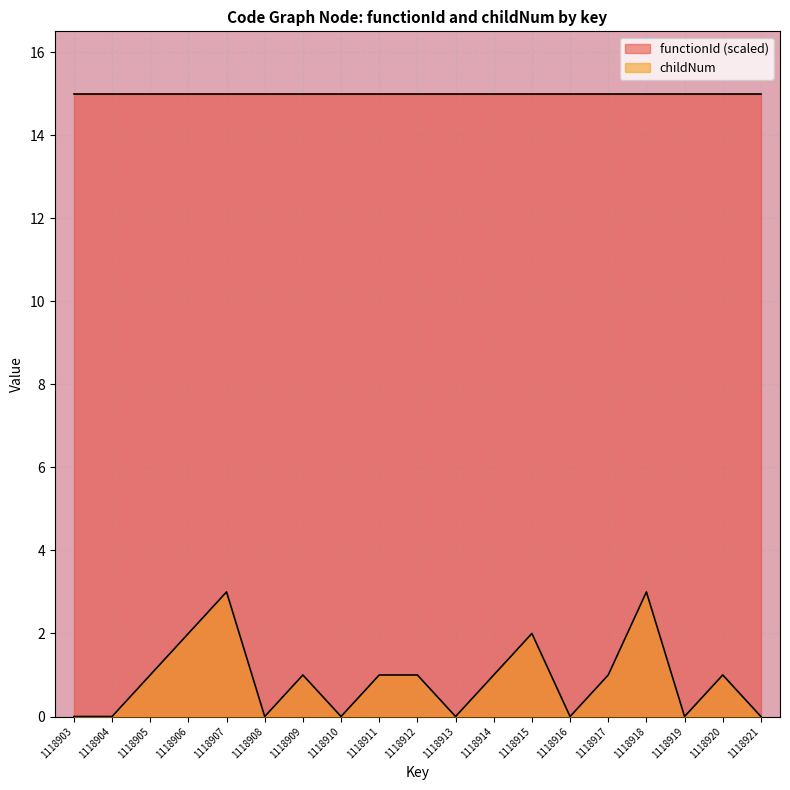

Is the value of childNum at 1118903 greater than the value of functionId (scaled) at 1118907?

No